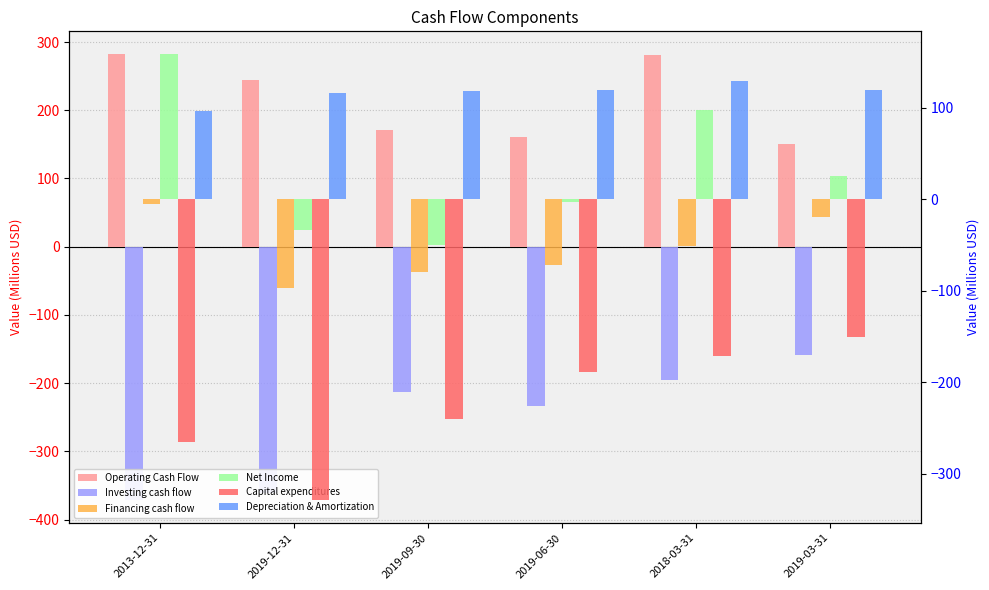

At 2018-03-31, list the series in order from smallest to largest.

Investing cash flow, Capital expenditures, Financing cash flow, Net Income, Depreciation & Amortization, Operating Cash Flow